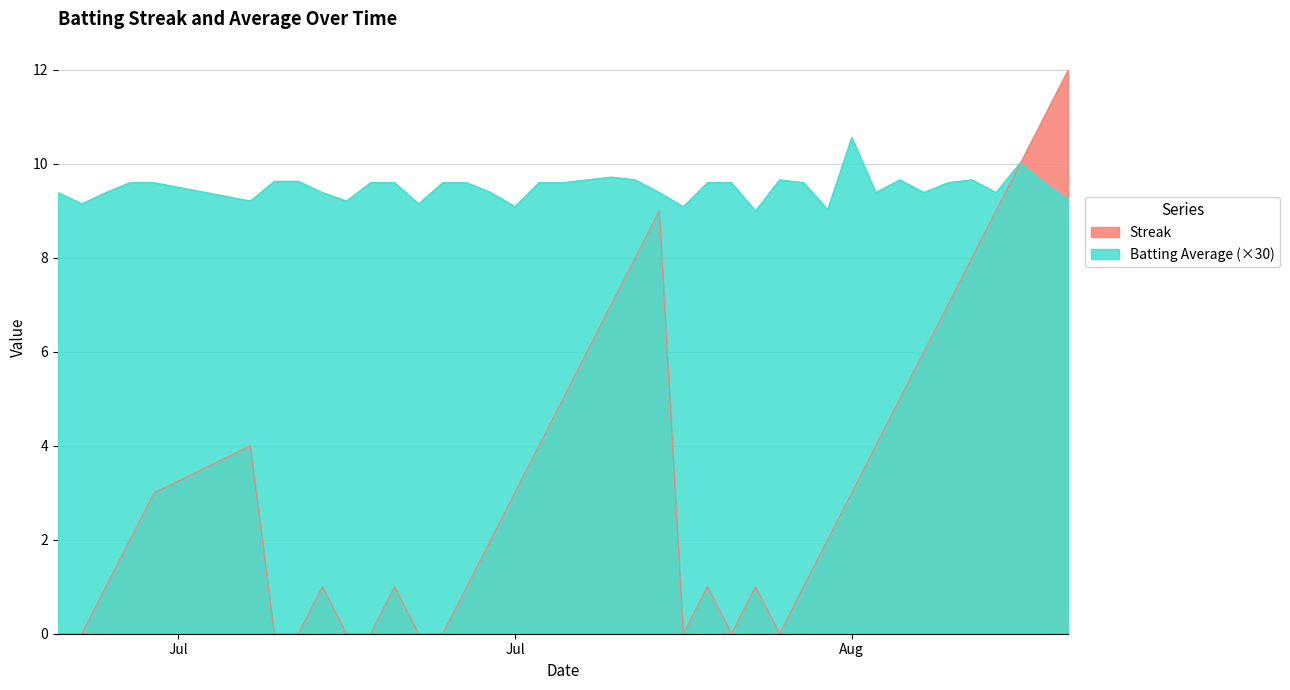

Which series has the largest total across all categories?

Batting Average (×30)